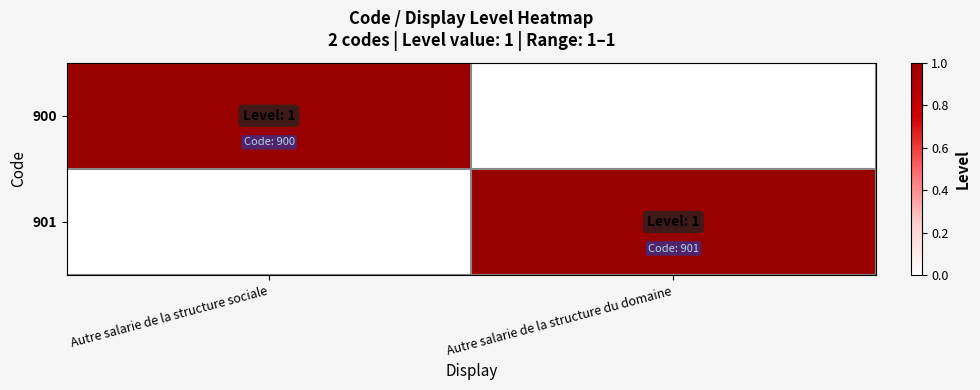

What is the total value across all series at Autre salarie de la structure sociale?

1